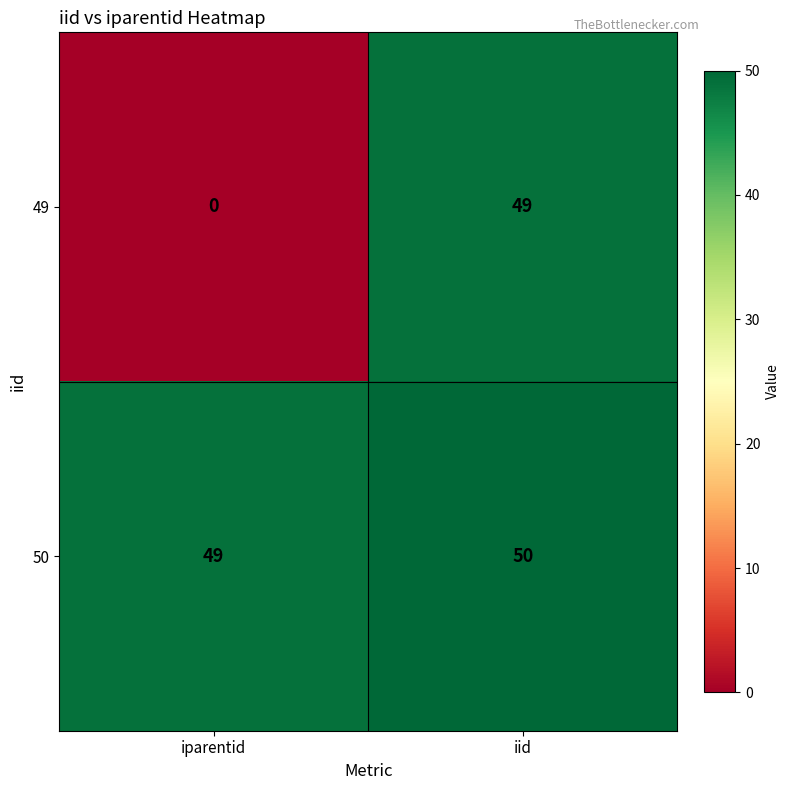

Rank the series at iparentid from highest to lowest value.

50, 49